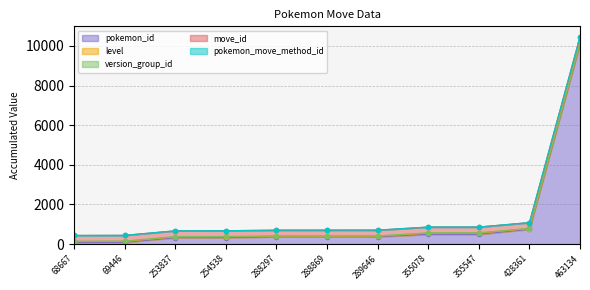

Reading left to right, transcribe all the data shown in this chart.

pokemon_id: 68667=86	69446=87	253837=320	254538=321	288297=367	288869=368	289646=369	355078=489	355547=490	428361=746	463134=10127
level: 68667=41	69446=45	253837=41	254538=44	288297=26	288869=26	289646=26	355078=61	355547=61	428361=30	463134=30
version_group_id: 68667=17	69446=17	253837=17	254538=17	288297=17	288869=17	289646=17	355078=17	355547=17	428361=17	463134=17
move_id: 68667=291	69446=291	253837=291	254538=291	288297=291	288869=291	289646=291	355078=291	355547=291	428361=291	463134=291
pokemon_move_method_id: 68667=1	69446=1	253837=1	254538=1	288297=1	288869=1	289646=1	355078=1	355547=1	428361=1	463134=1